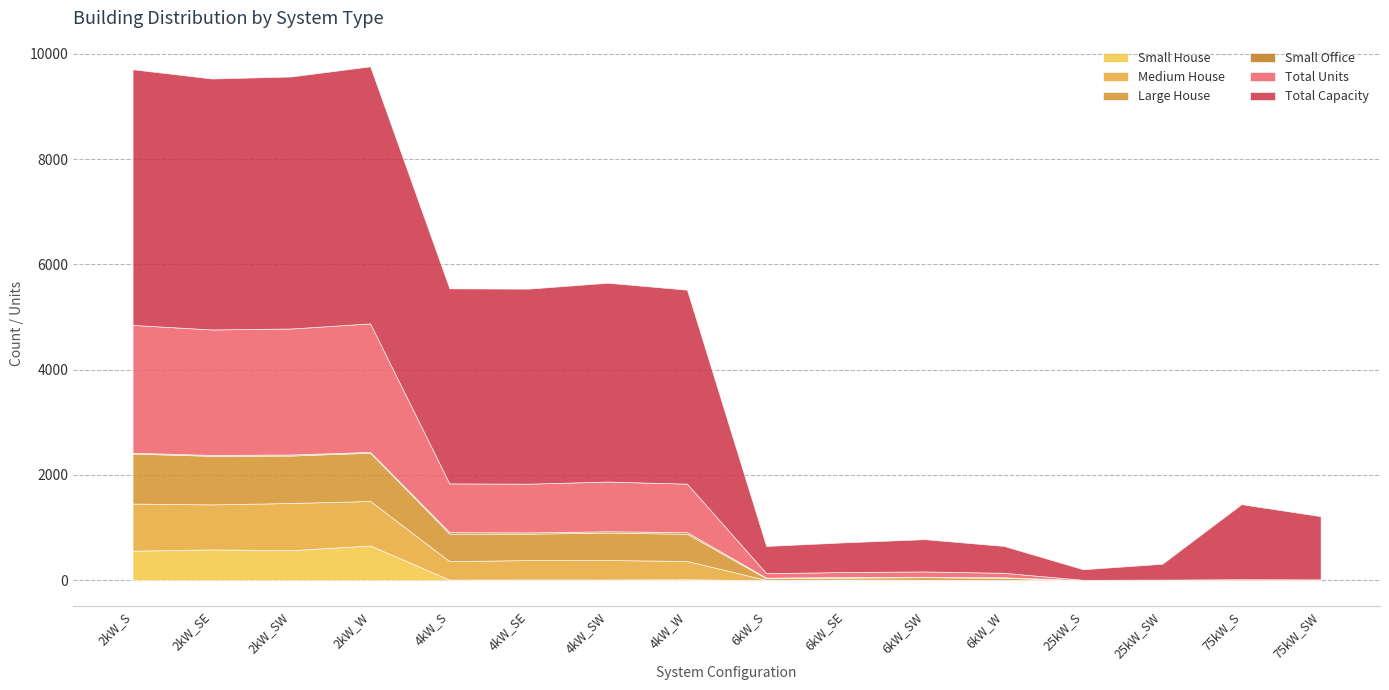

What is the highest value of the Total Capacity series?

4882